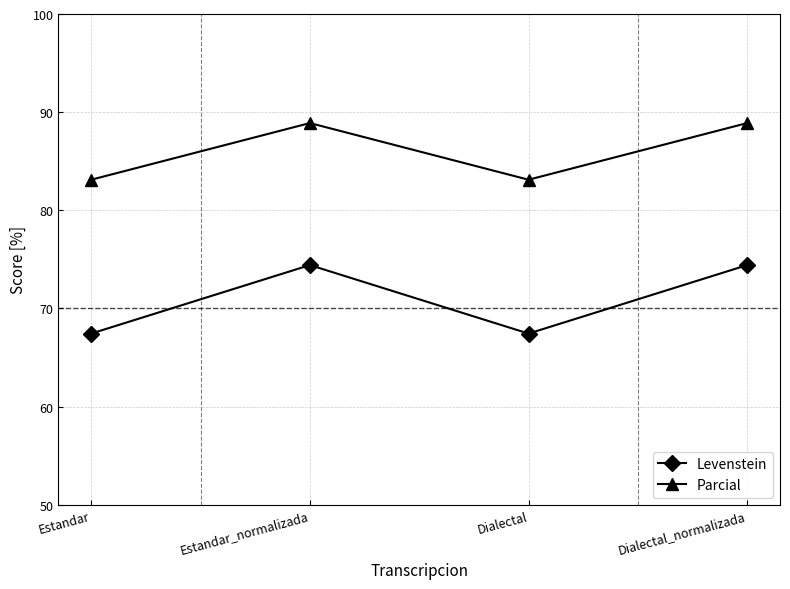

True or false: Levenstein and Parcial cross at least once.

False